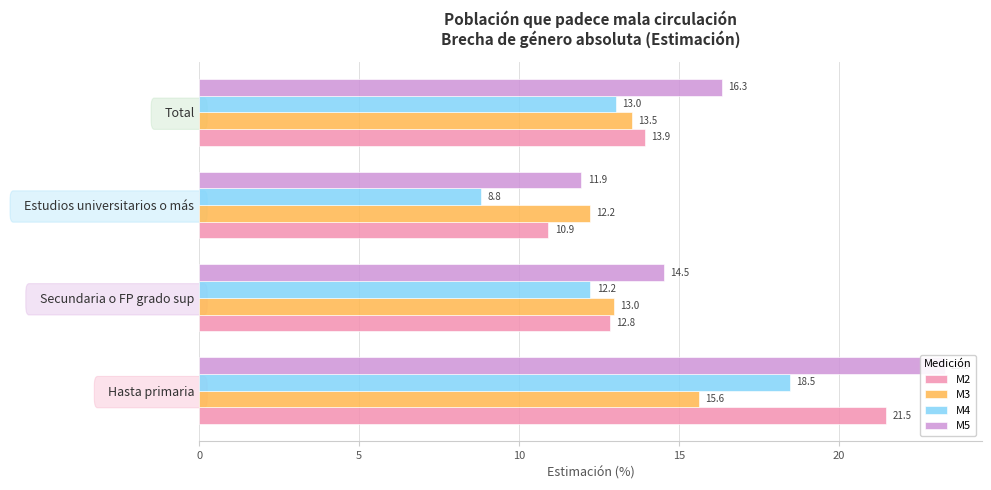

List the series in order of their peak value, highest first.

M5, M2, M4, M3